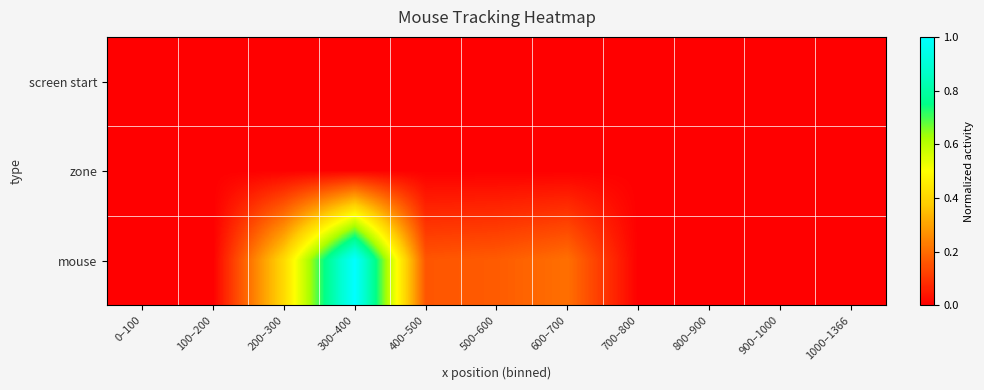

Which series has the largest range (max minus min)?

mouse